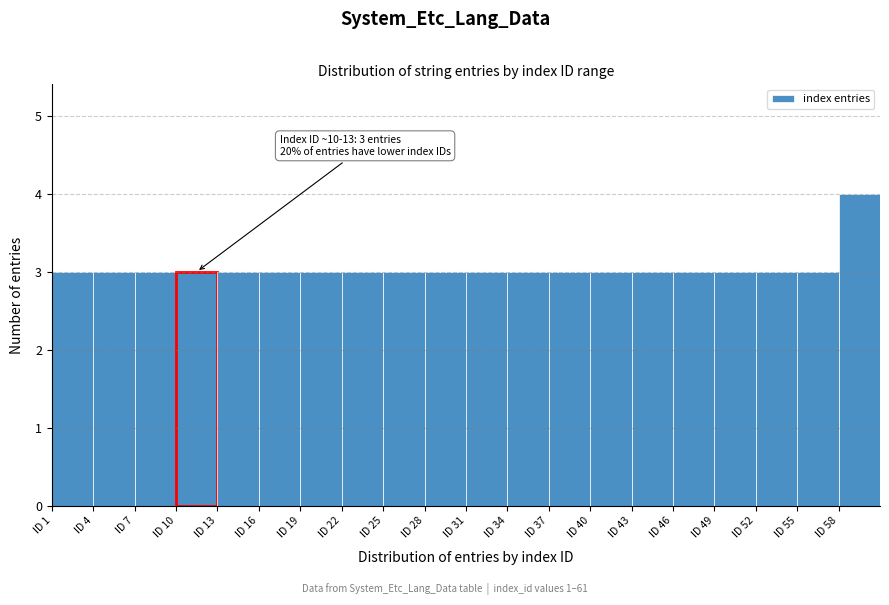

Over which range of the x-axis is the bar tallest?

58 to 61